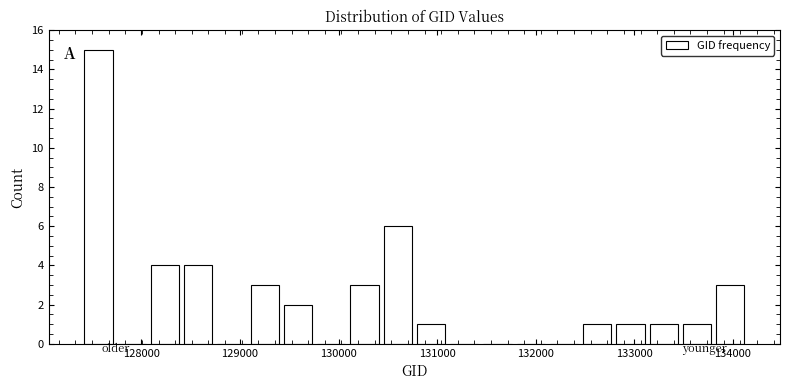

Around what value on the x-axis is the tallest bar? Give the approximate position of its centre, as read against the axis.

127600